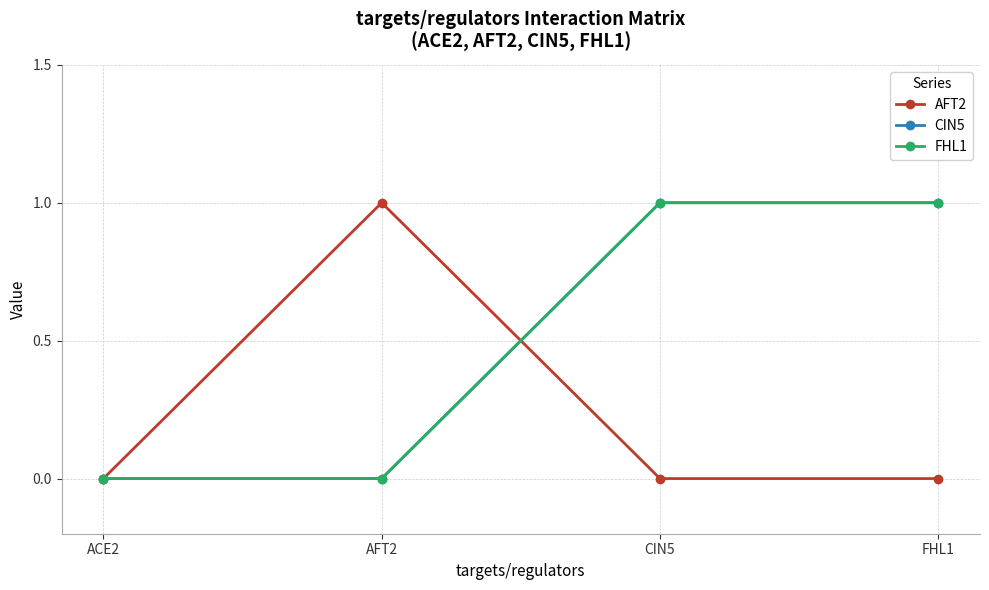

True or false: FHL1 has a value of 0 at FHL1.

False